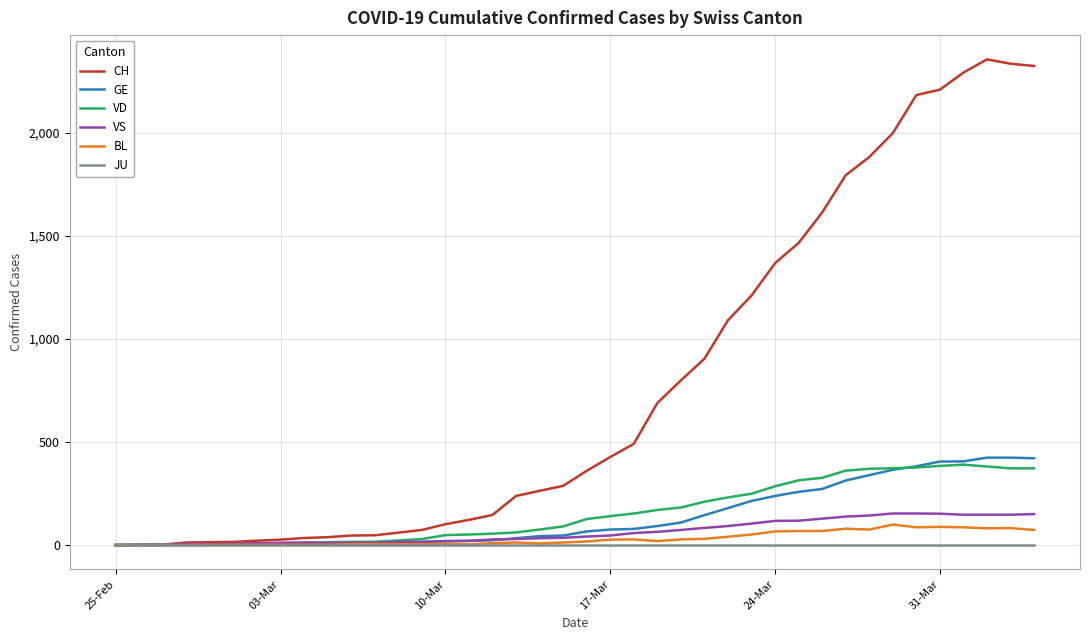

What is the maximum value for CH?

2357